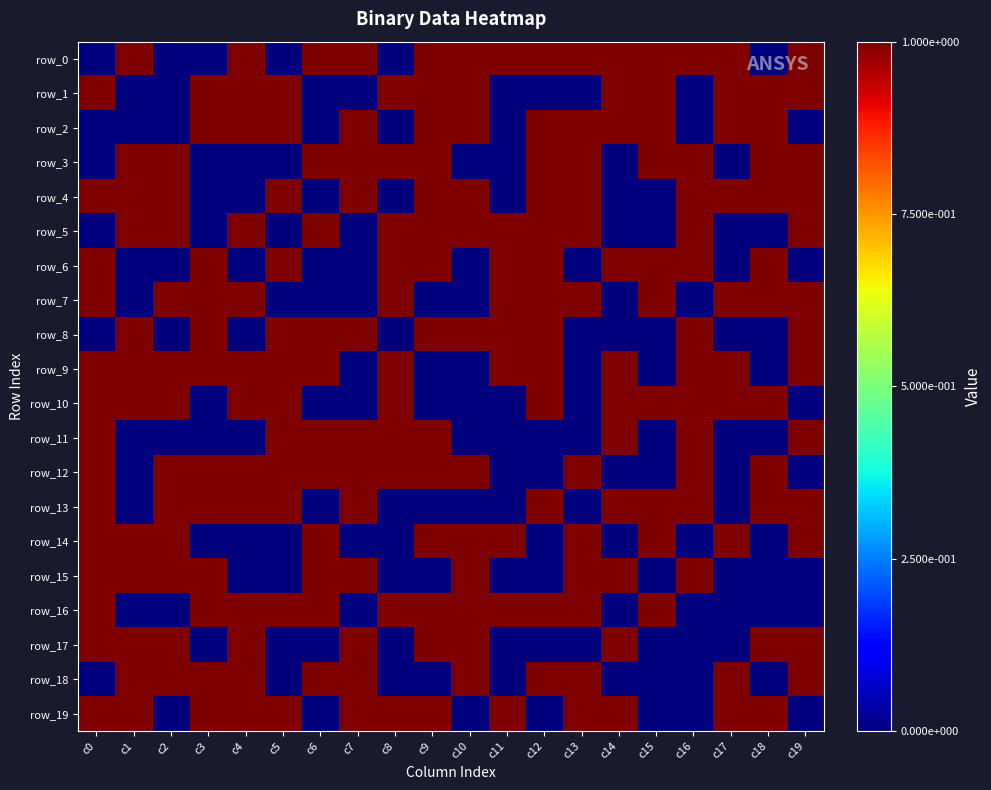

Where is row_9 nearest to the value 0?

c7